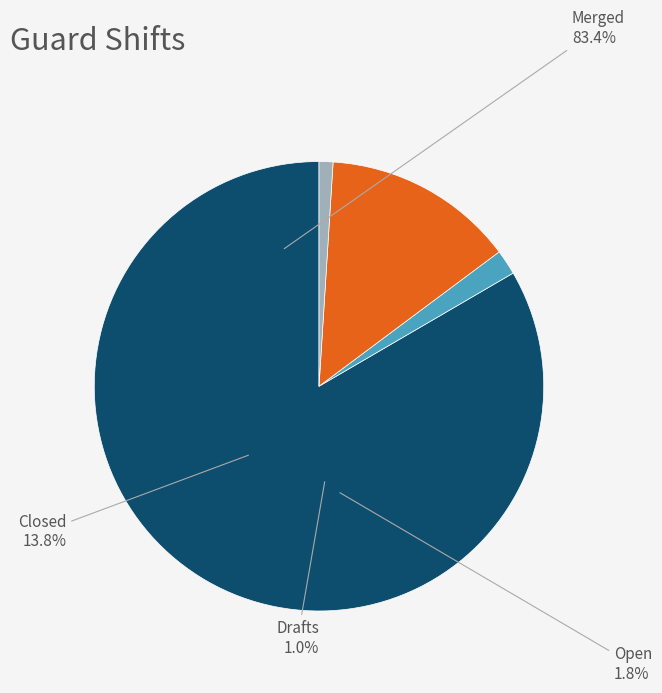

Is 587 the majority of the pie?

No